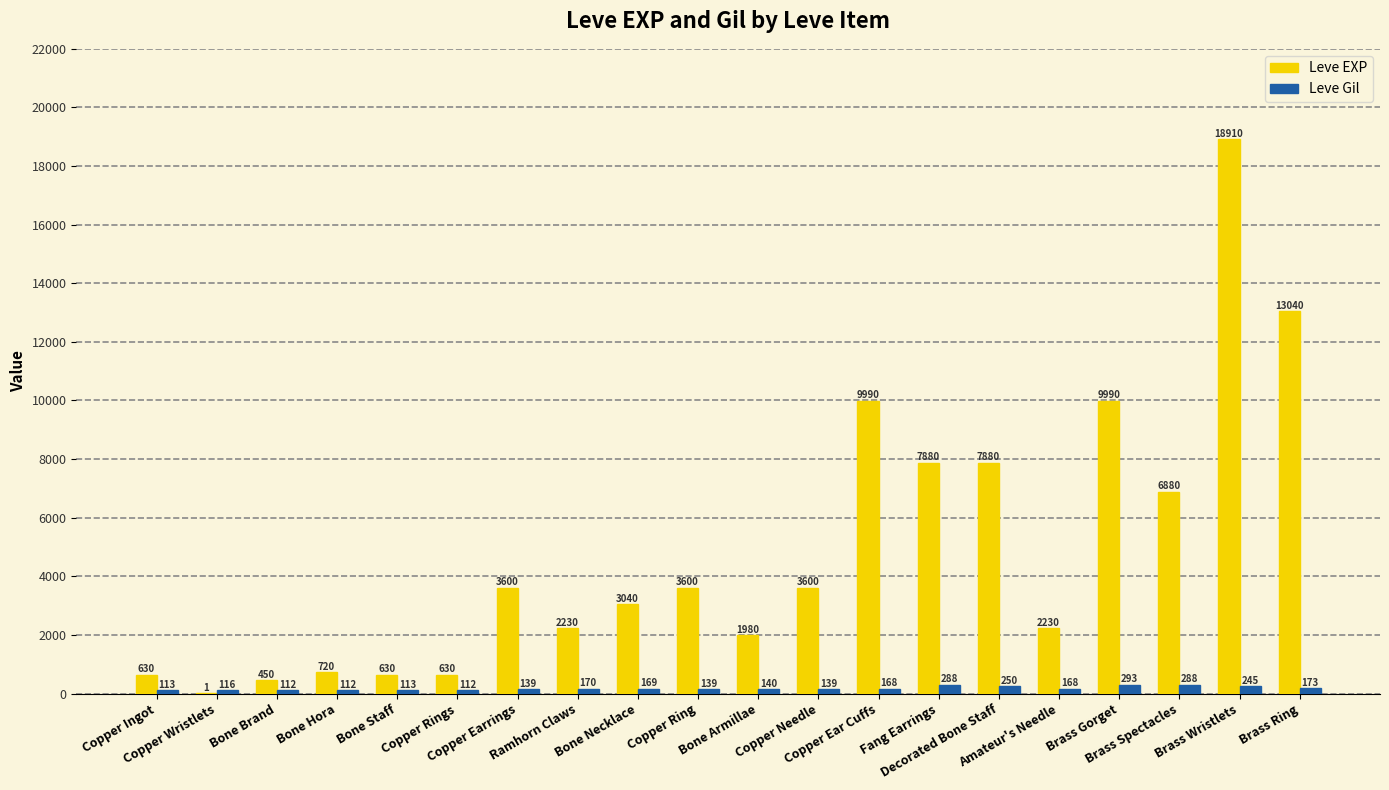

What is the maximum value shown in the chart?

18910